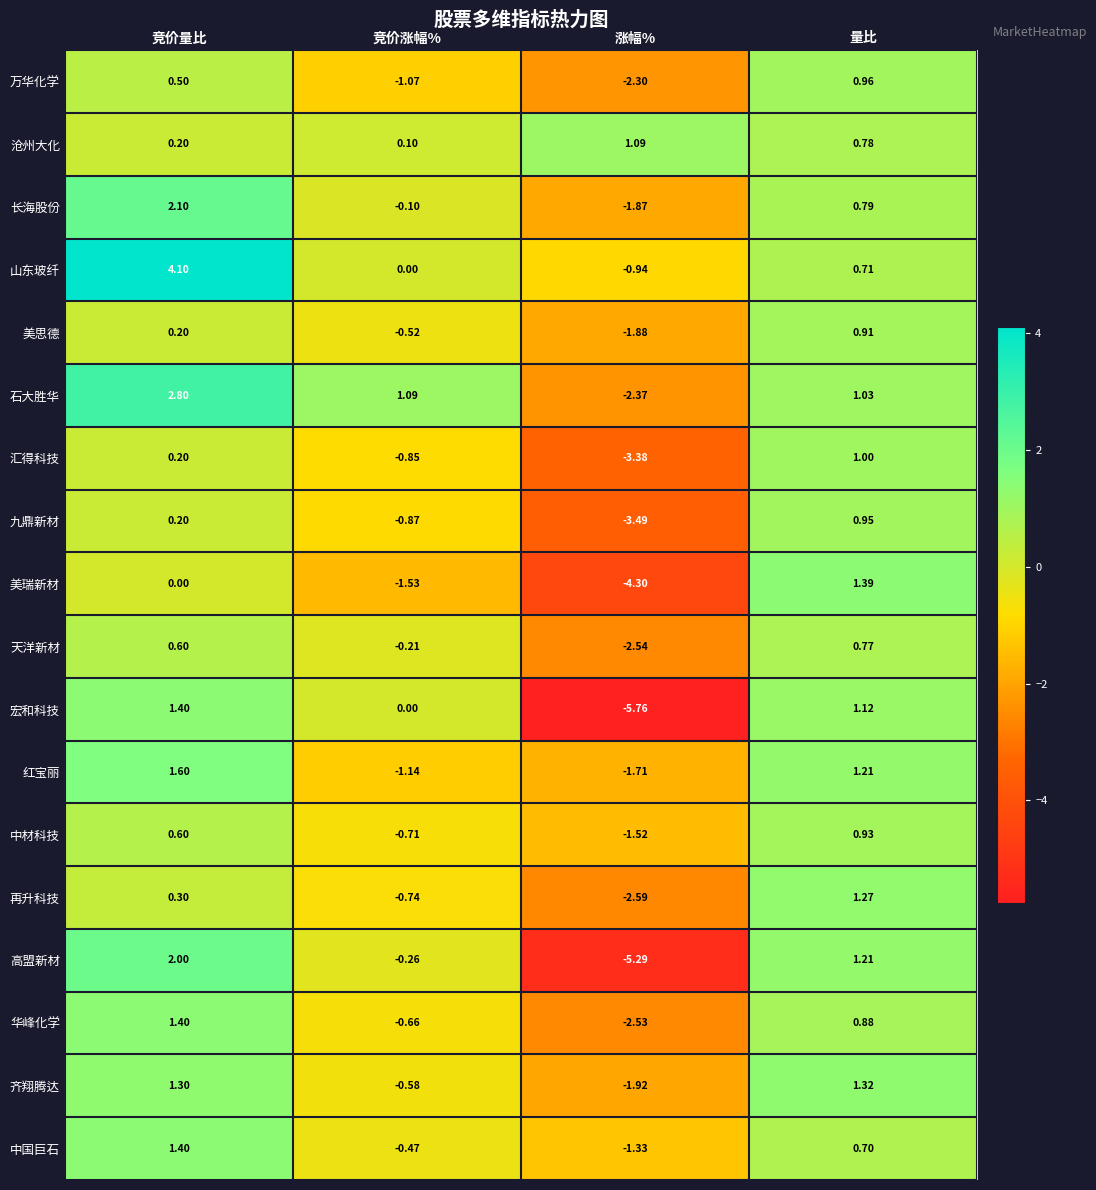

Rank the categories by 美思德 value from highest to lowest.

量比, 竞价量比, 竞价涨幅%, 涨幅%